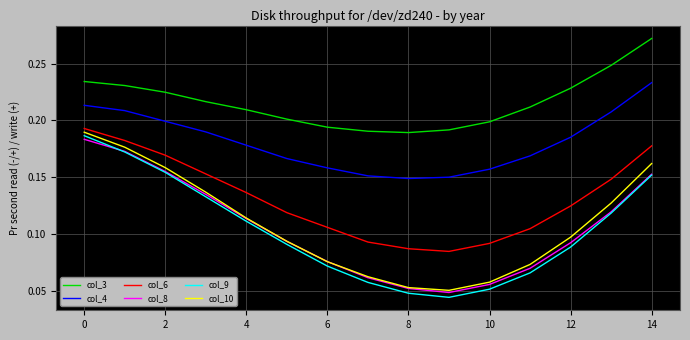

True or false: col_10 has more than 2 points higher than both neighbors.

False